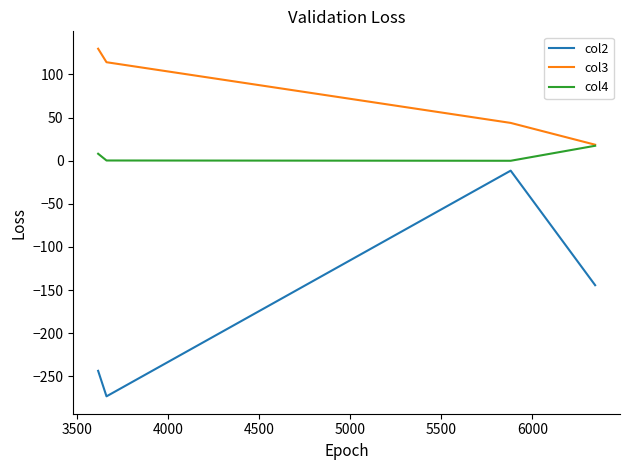

Is this an area chart (filled region under the line)?

No